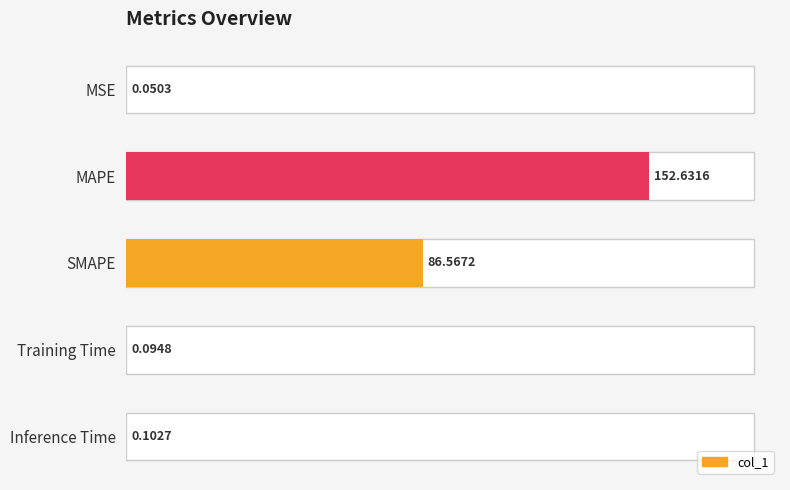

How many bars are there in total?

5